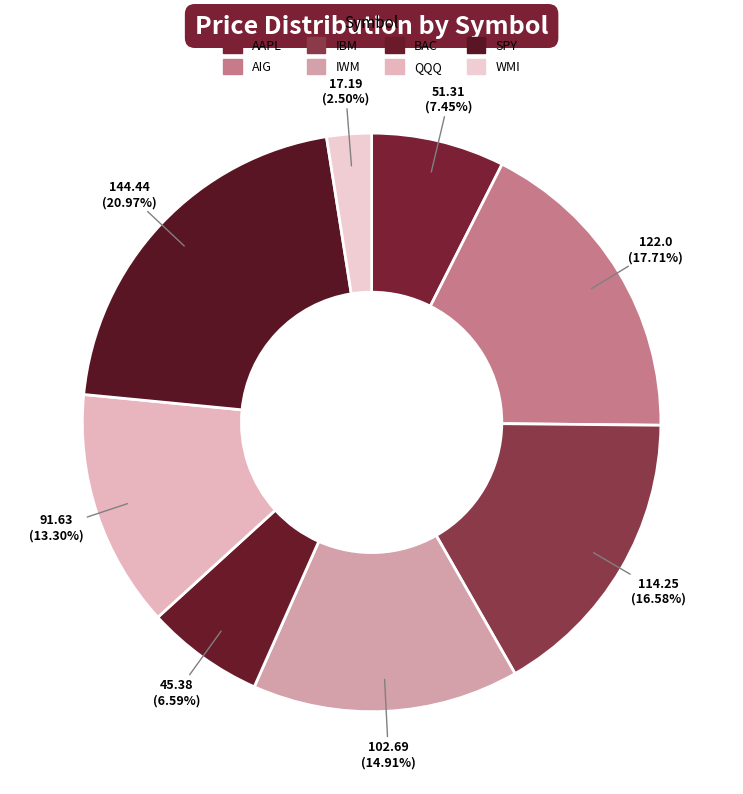

Is there any slice that represents more than half of the pie?

No